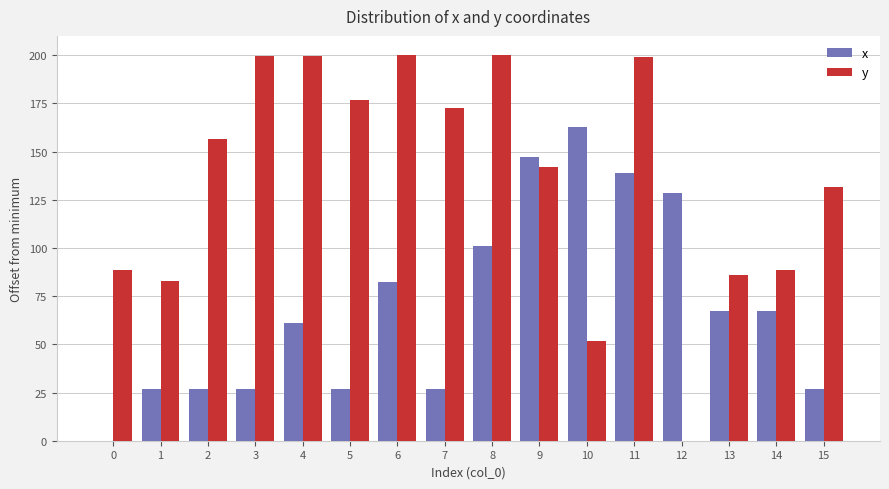

What is the sum of all x values?

1117.6